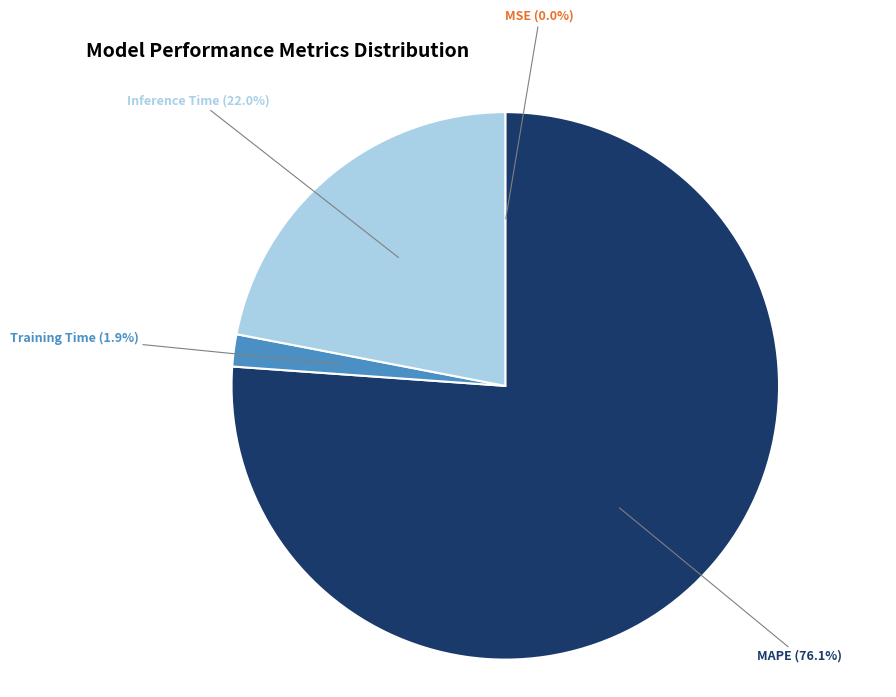

Does any single category account for the majority?

Yes